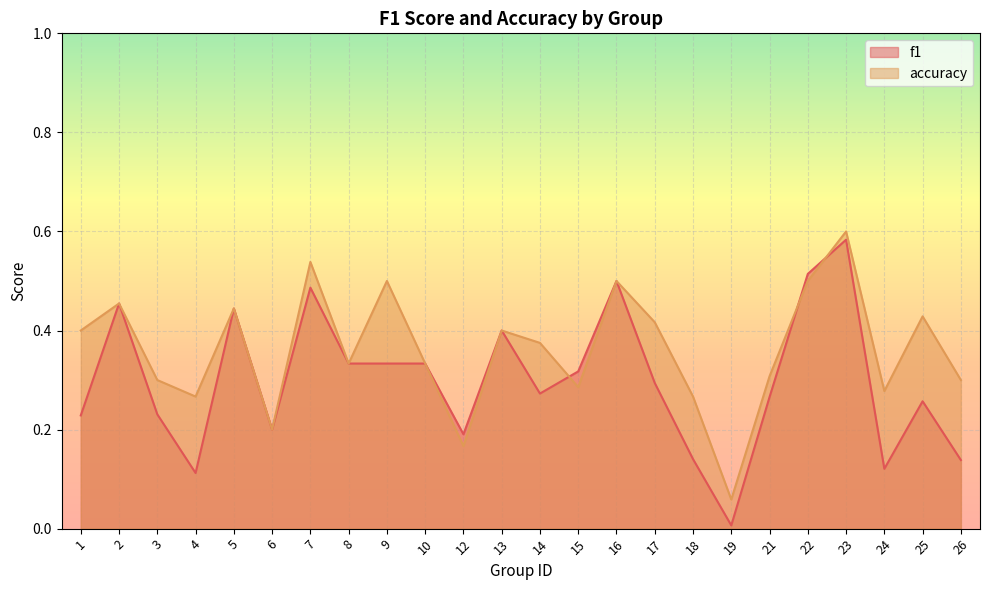

What are all the series names shown in the legend?

f1, accuracy